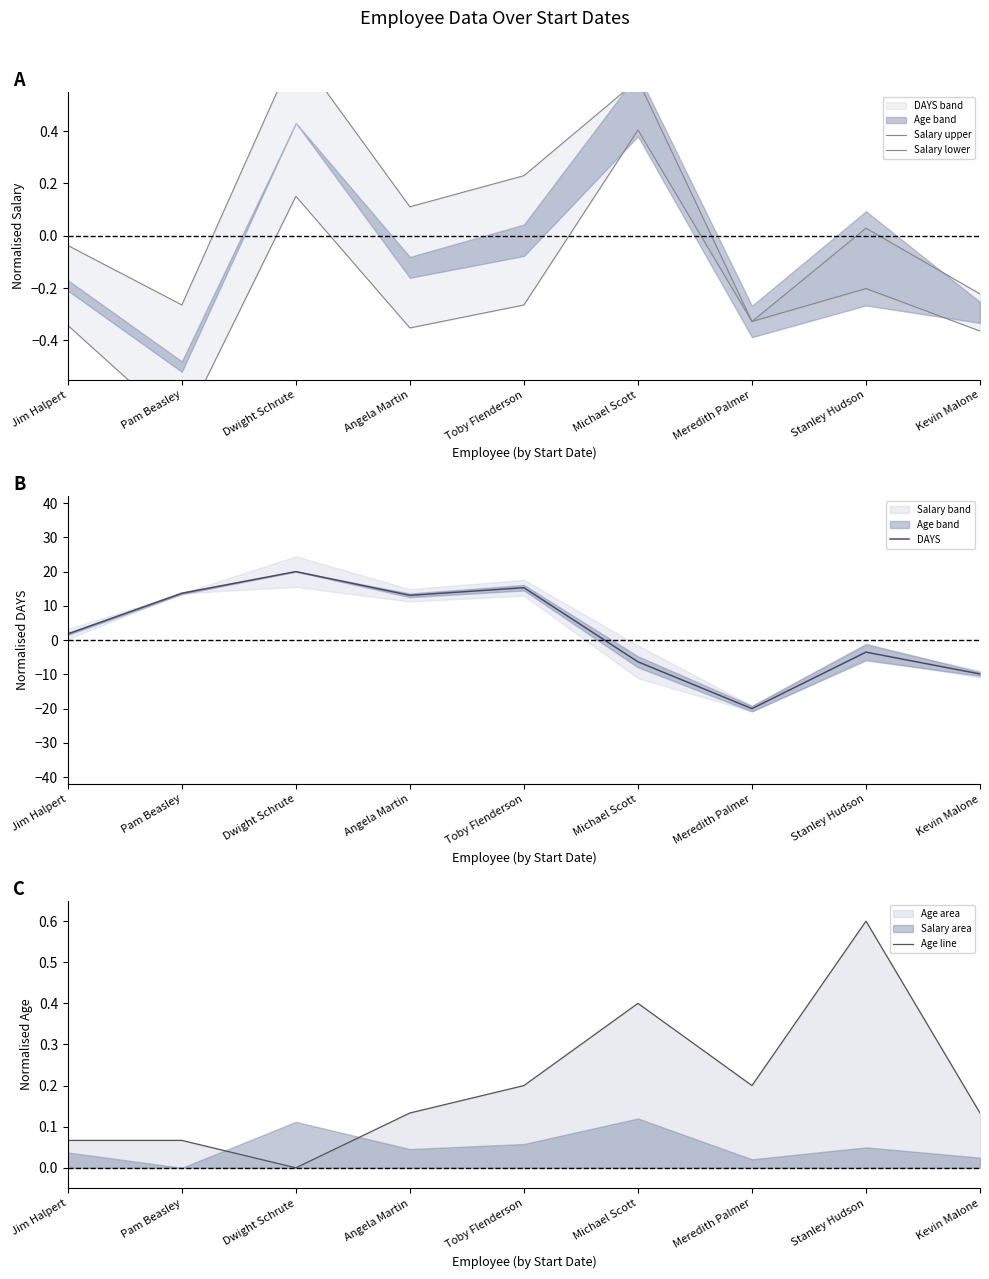

Is this an area chart (filled region under the line)?

No